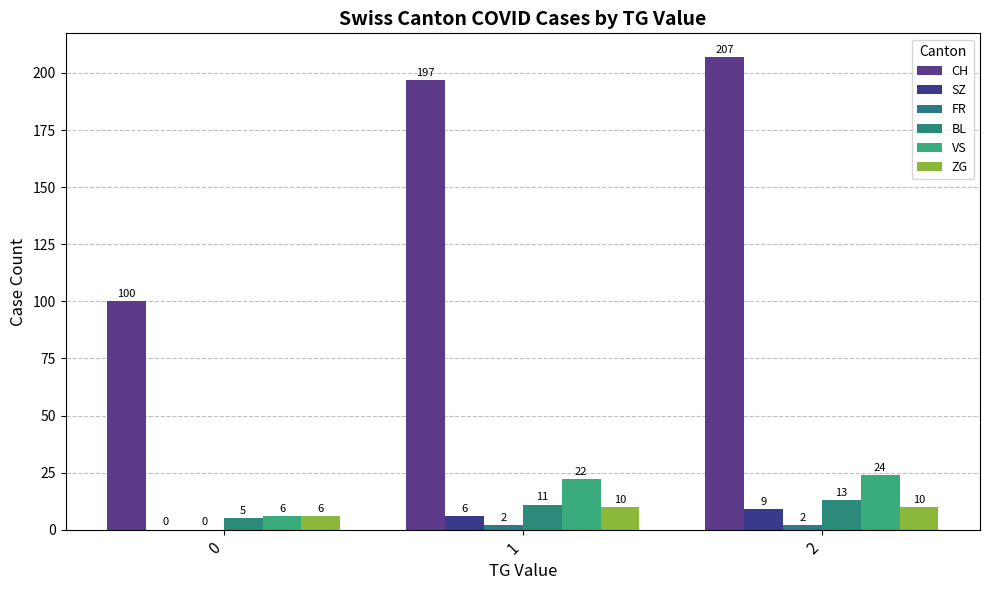

What is the sum of the VS values at 0 and 1?

28